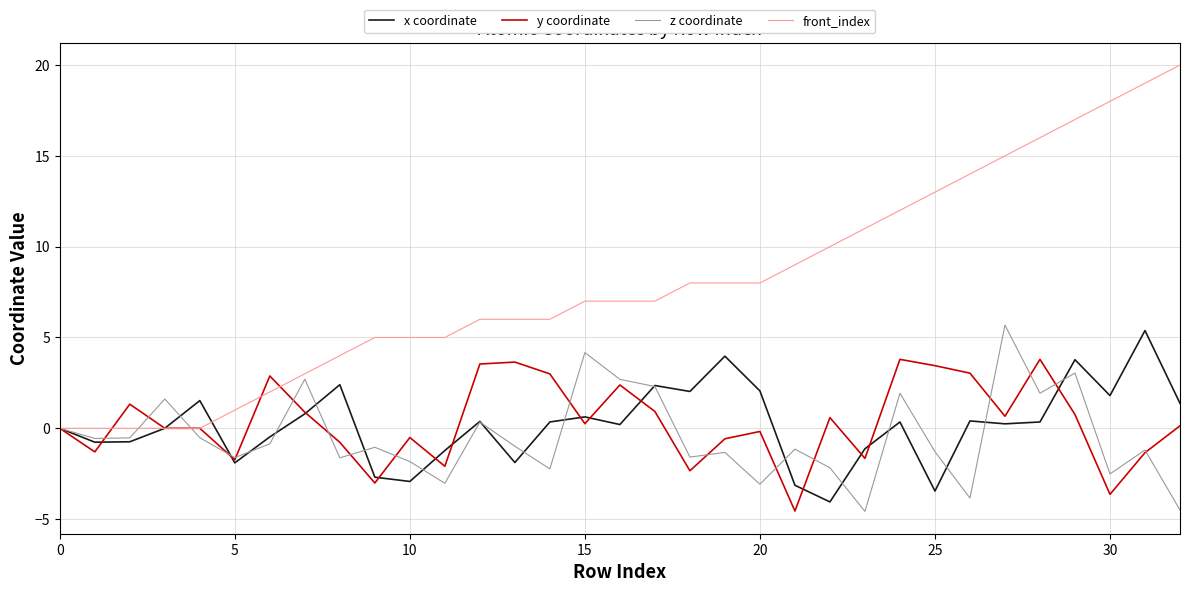

What is the maximum value shown in the chart?

20.0